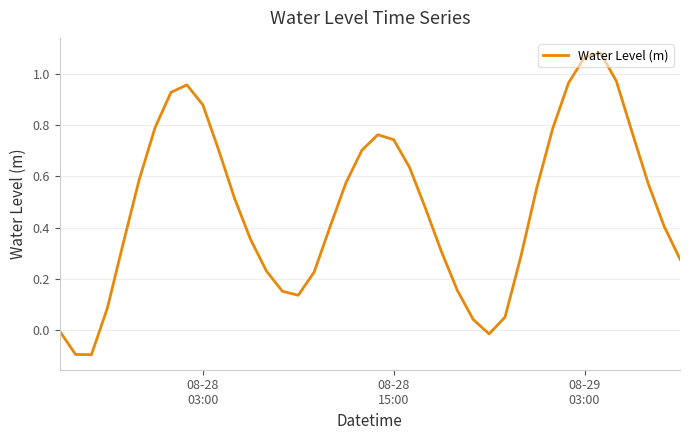

What is the difference between the maximum and minimum values?

1.2